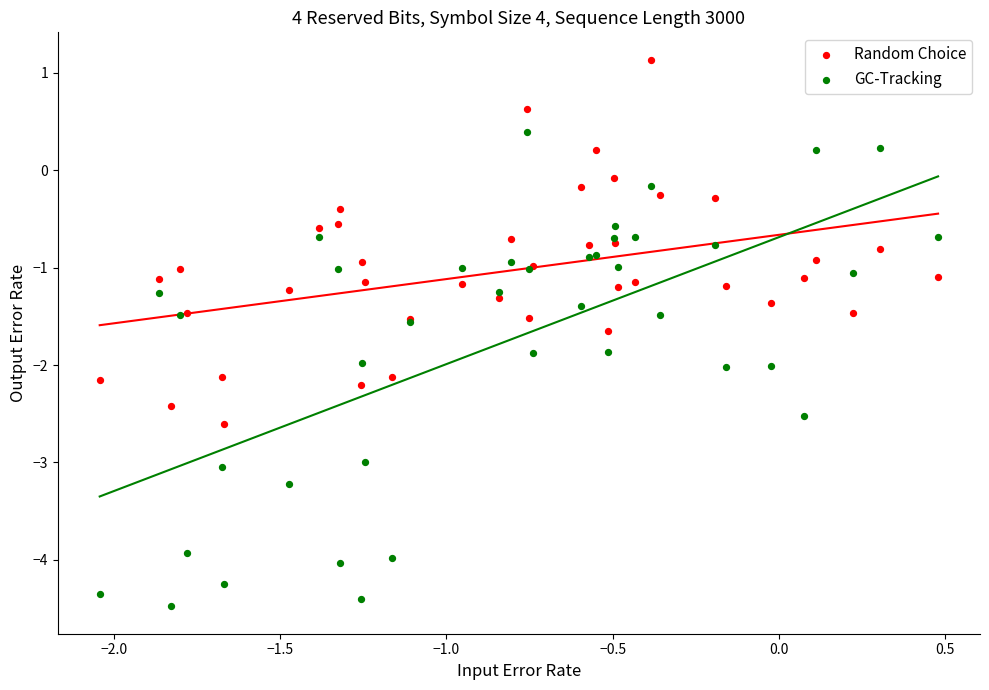

Which series contains the highest Y value?

Random Choice